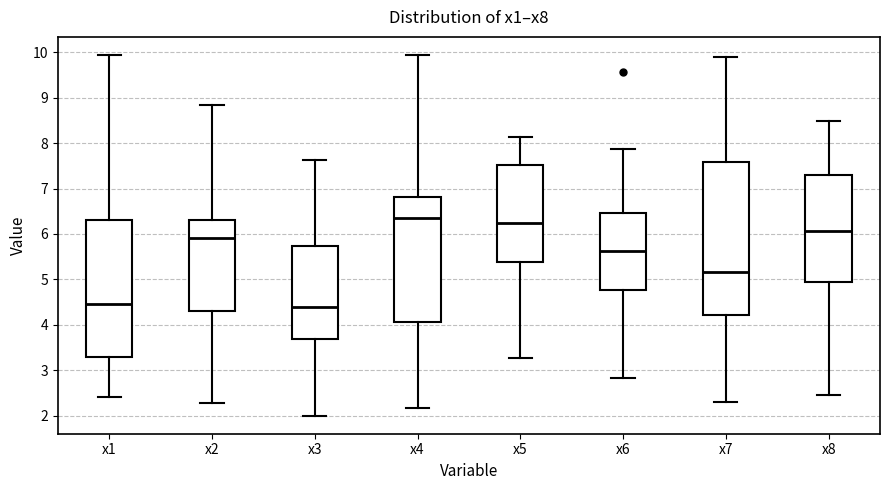

Reading left to right, transcribe this box plot: for each box, give where its median line is, the range the box spans, and where its two whiskers end, as read against the y-axis. The values are not printed on the chart, so give them approximately, as read against the axis.

x1: median 4.5, box 3.3 to 6.3, whiskers 2.4 to 9.9
x2: median 5.9, box 4.3 to 6.3, whiskers 2.3 to 8.8
x3: median 4.4, box 3.7 to 5.7, whiskers 2.0 to 7.6
x4: median 6.4, box 4.1 to 6.8, whiskers 2.2 to 9.9
x5: median 6.2, box 5.4 to 7.5, whiskers 3.3 to 8.1
x6: median 5.6, box 4.8 to 6.5, whiskers 2.8 to 7.9
x7: median 5.2, box 4.2 to 7.6, whiskers 2.3 to 9.9
x8: median 6.1, box 5.0 to 7.3, whiskers 2.5 to 8.5